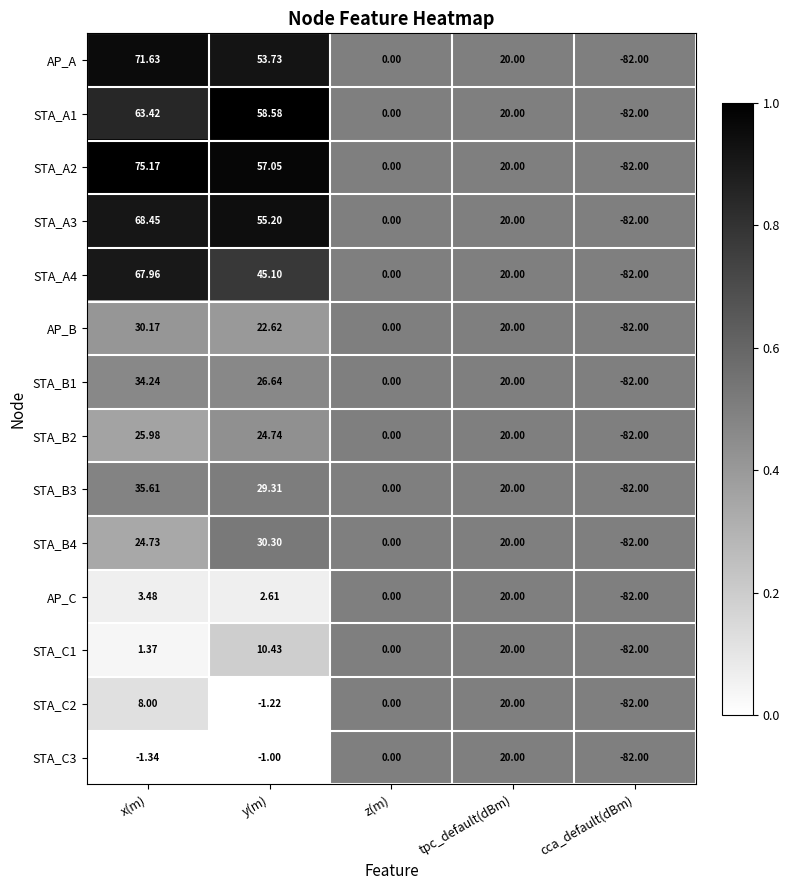

Rank the categories by AP_B value from lowest to highest.

cca_default(dBm), z(m), tpc_default(dBm), y(m), x(m)